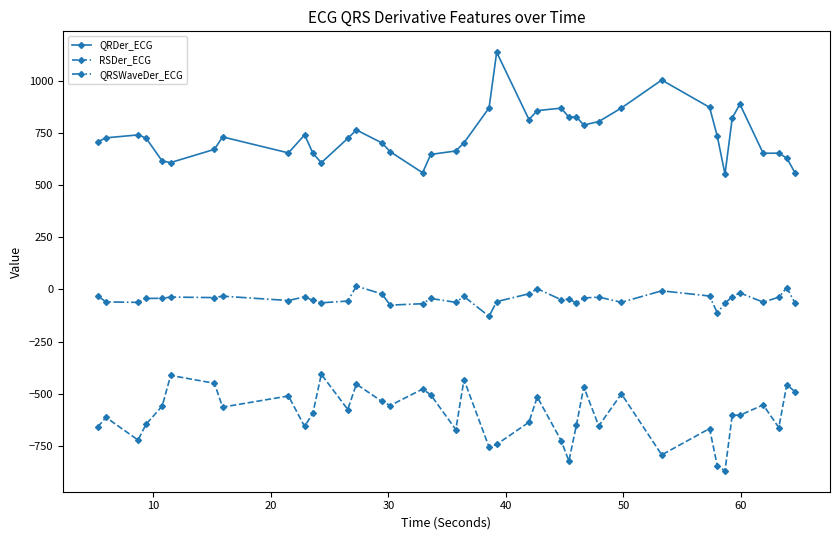

True or false: RSDer_ECG has more than 0 interior local peaks.

True